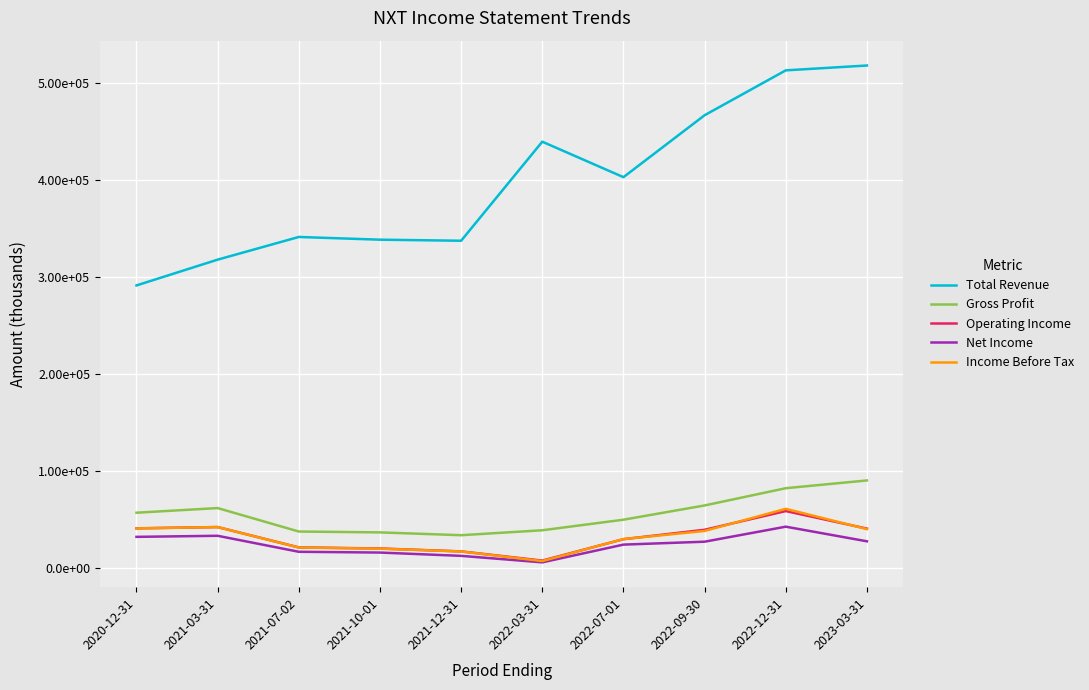

Between 2022-12-31 and 2020-12-31, which is larger?

2022-12-31